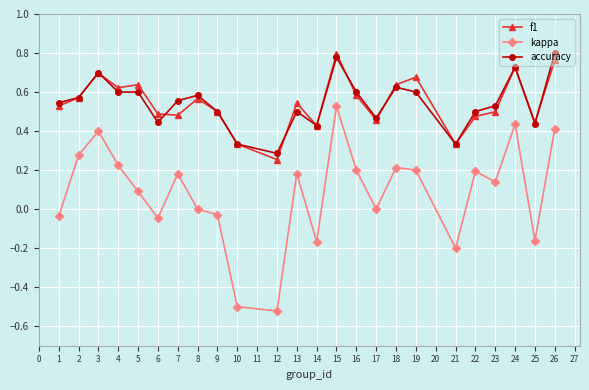

Which series has the largest range (max minus min)?

kappa